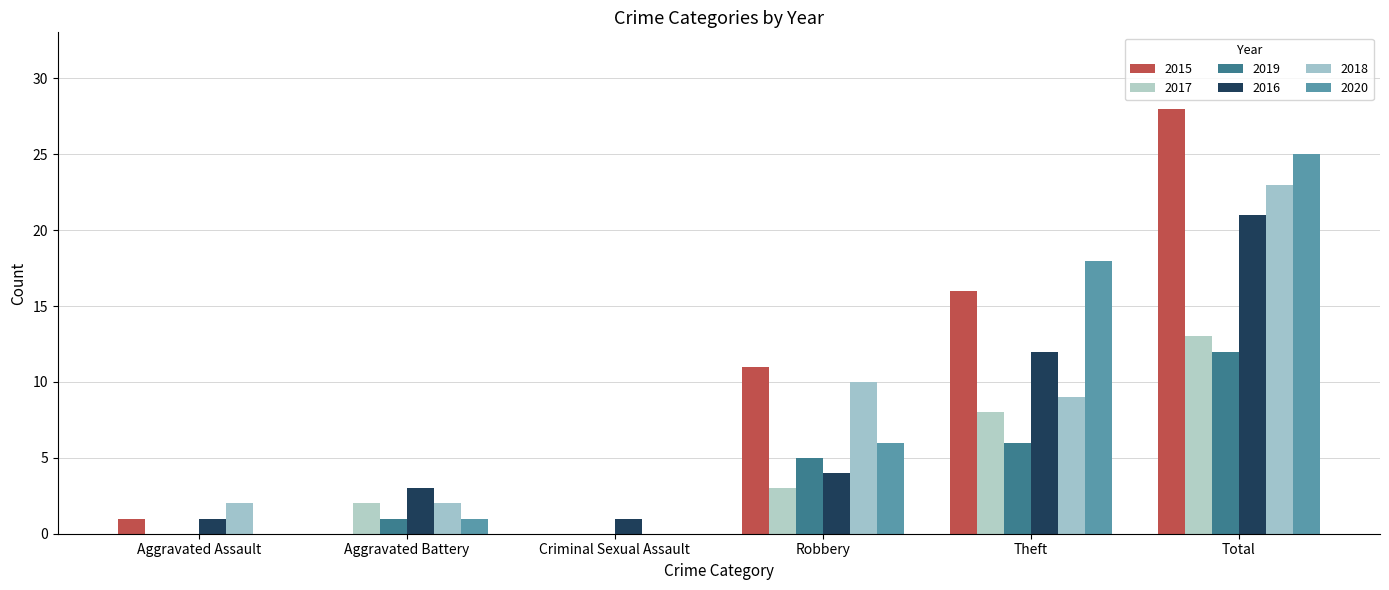

At Robbery, list the series in order from smallest to largest.

2017, 2016, 2019, 2020, 2018, 2015